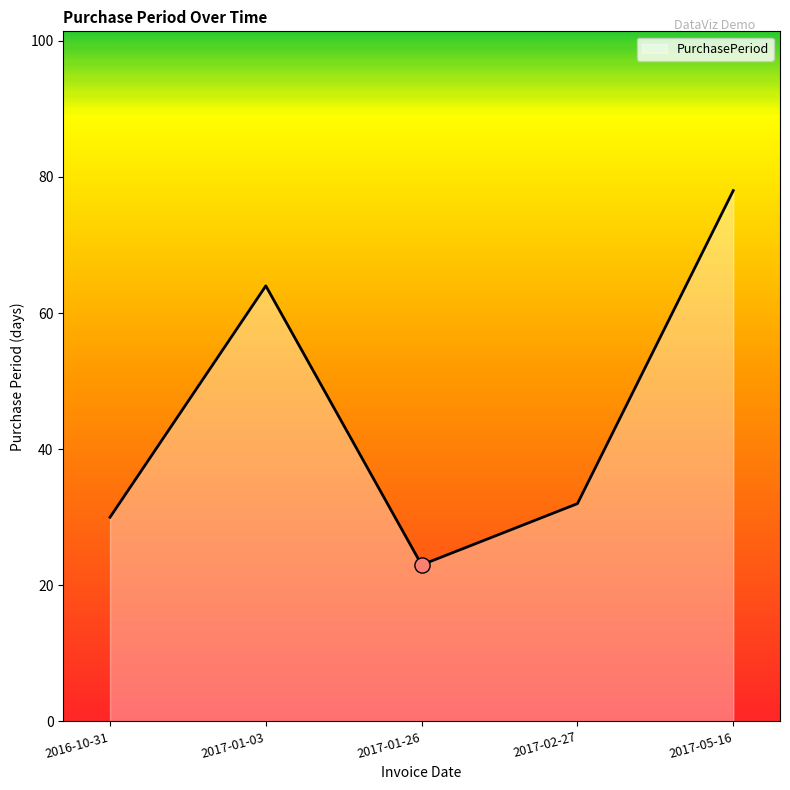

Between 2017-05-16 and 2017-01-03, which is larger?

2017-05-16